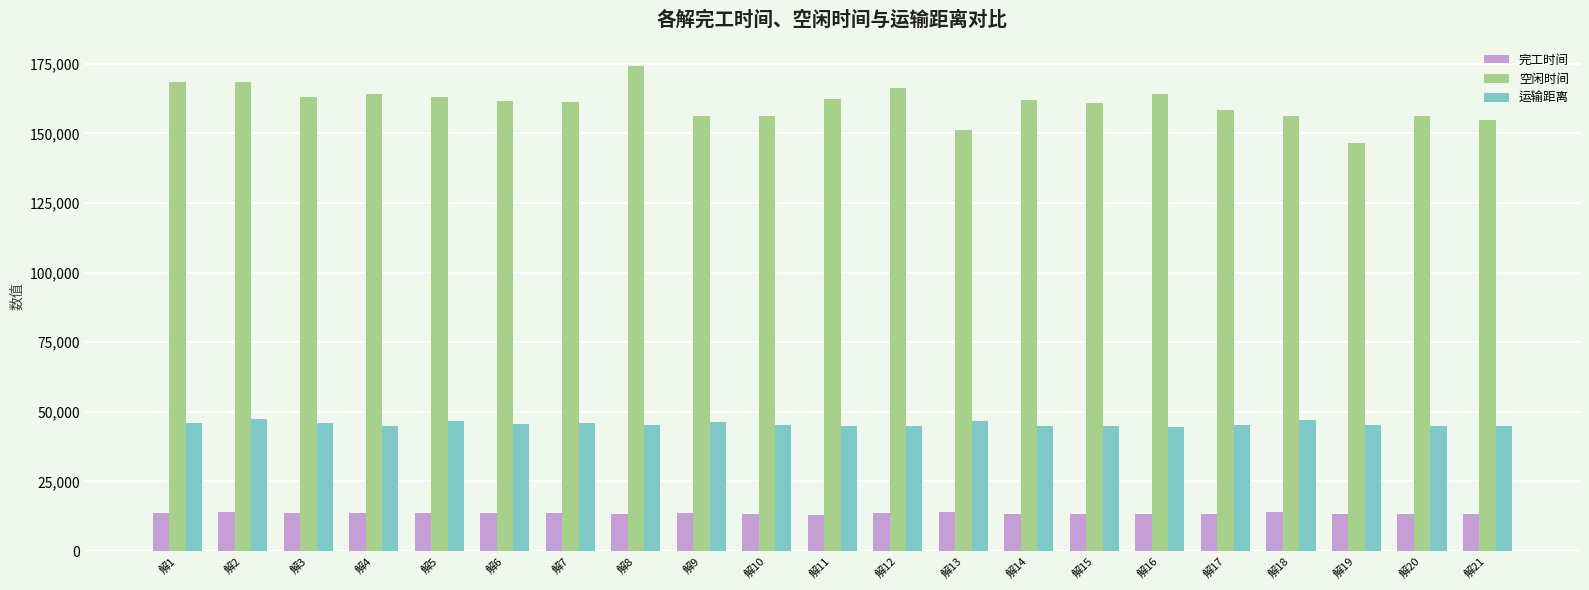

What is the maximum value for 完工时间?

14085.3